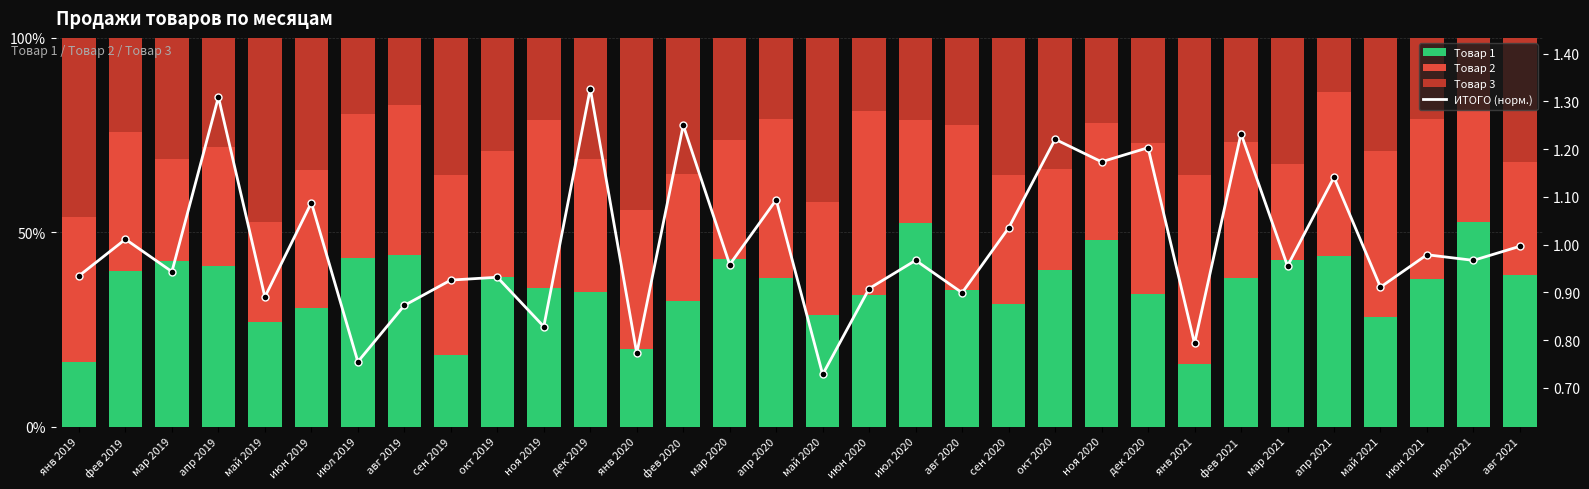

Reading left to right, extract all data points from this chart.

Товар 1: 16.7	39.9	42.5	41.4	26.8	30.6	43.4	44.3	18.5	38.6	35.6	34.7	19.8	32.3	43.1	38.3	28.7	33.8	52.4	35.1	31.6	40.3	48.0	34.1	16.0	38.3	42.9	43.9	28.2	38.0	52.7	39.1
Товар 2: 37.2	35.9	26.2	30.4	25.8	35.5	37.1	38.5	46.2	32.3	43.4	34.2	35.9	32.8	30.8	41.0	29.1	47.4	26.5	42.6	33.0	25.8	30.2	39.0	48.7	34.9	24.7	42.1	42.7	41.3	32.3	29.0
Товар 3: 46.1	24.2	31.3	28.2	47.4	33.9	19.5	17.2	35.4	29.1	21.0	31.1	44.3	34.9	26.2	20.8	42.1	18.8	21.0	22.3	35.3	33.8	21.9	27.0	35.3	26.8	32.4	14.0	29.1	20.8	14.9	32.0
ИТОГО (норм.): 0.9	1.0	0.9	1.3	0.9	1.1	0.8	0.9	0.9	0.9	0.8	1.3	0.8	1.3	1.0	1.1	0.7	0.9	1.0	0.9	1.0	1.2	1.2	1.2	0.8	1.2	1.0	1.1	0.9	1.0	1.0	1.0